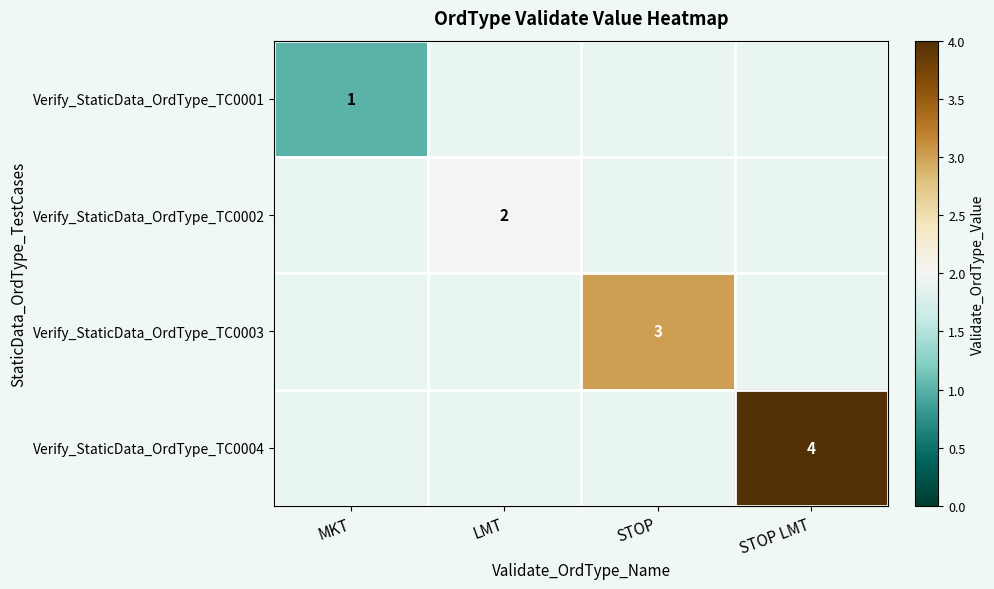

At which category does the chart reach its minimum across all series?

MKT